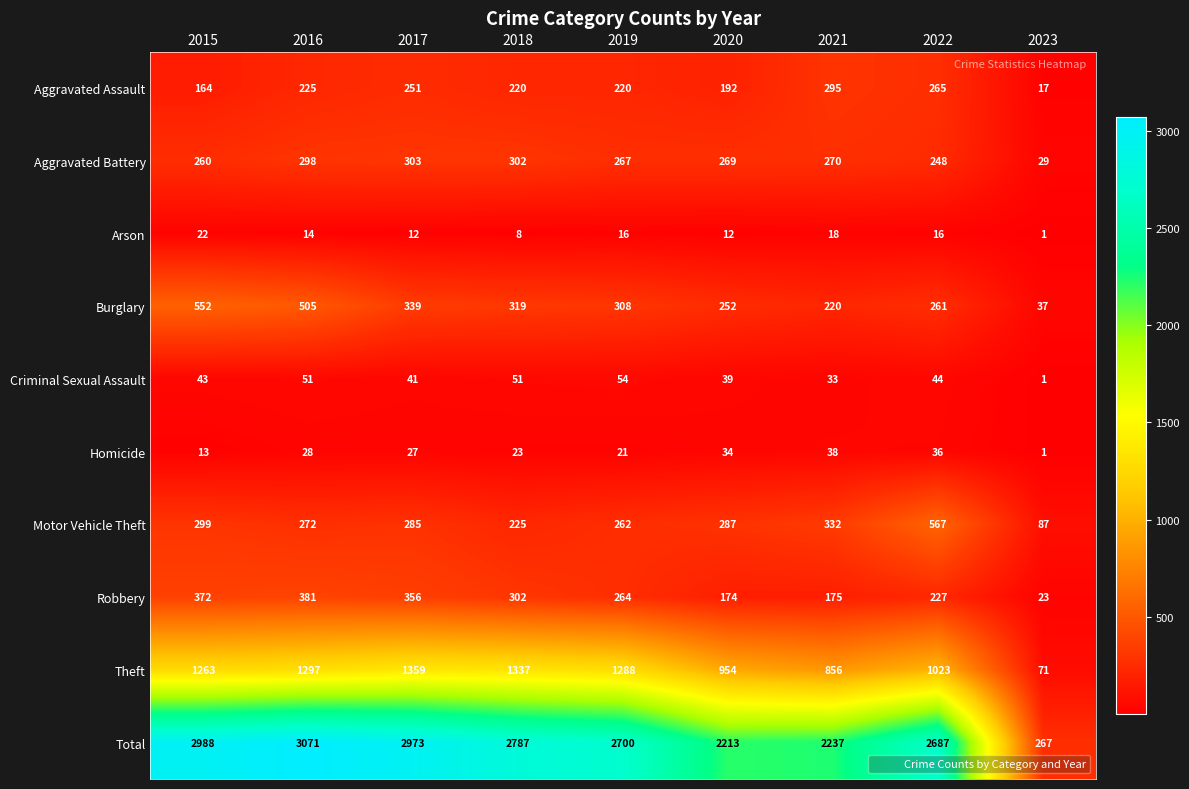

Between 2019 and 2023, which series saw the biggest shift?

Total